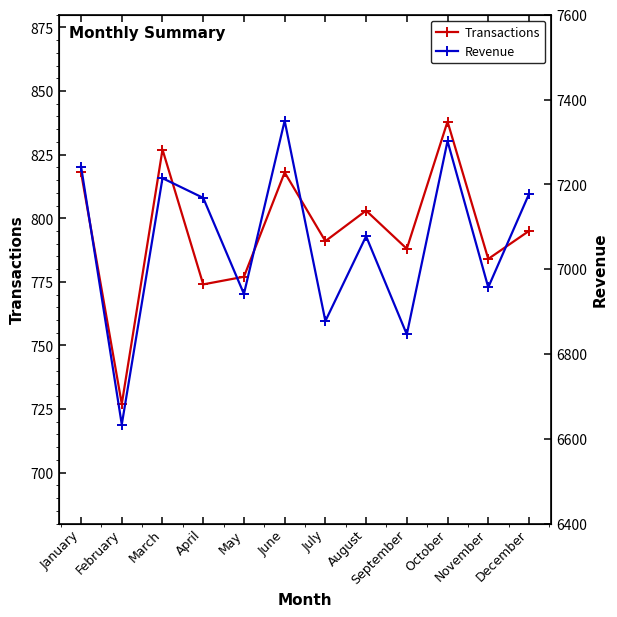

At how many categories does at least one series exceed 1517?

12